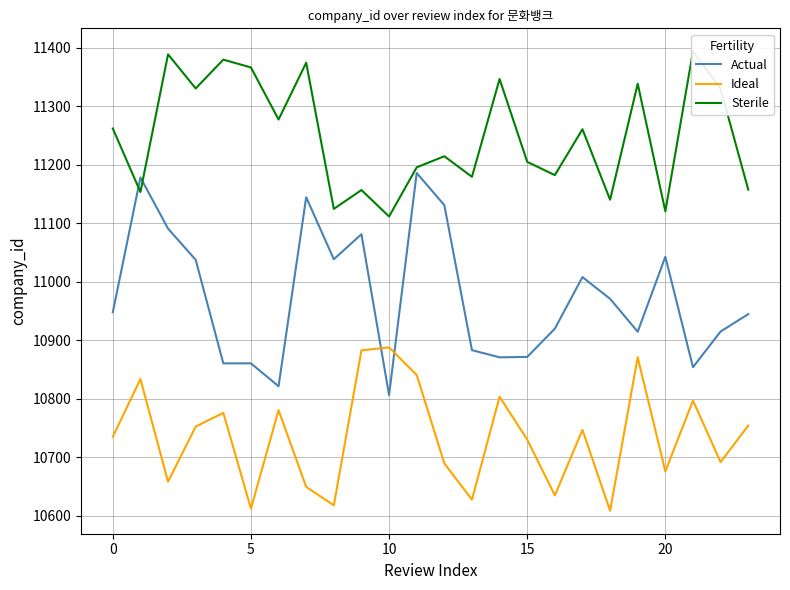

True or false: Sterile and Ideal cross at least once.

False